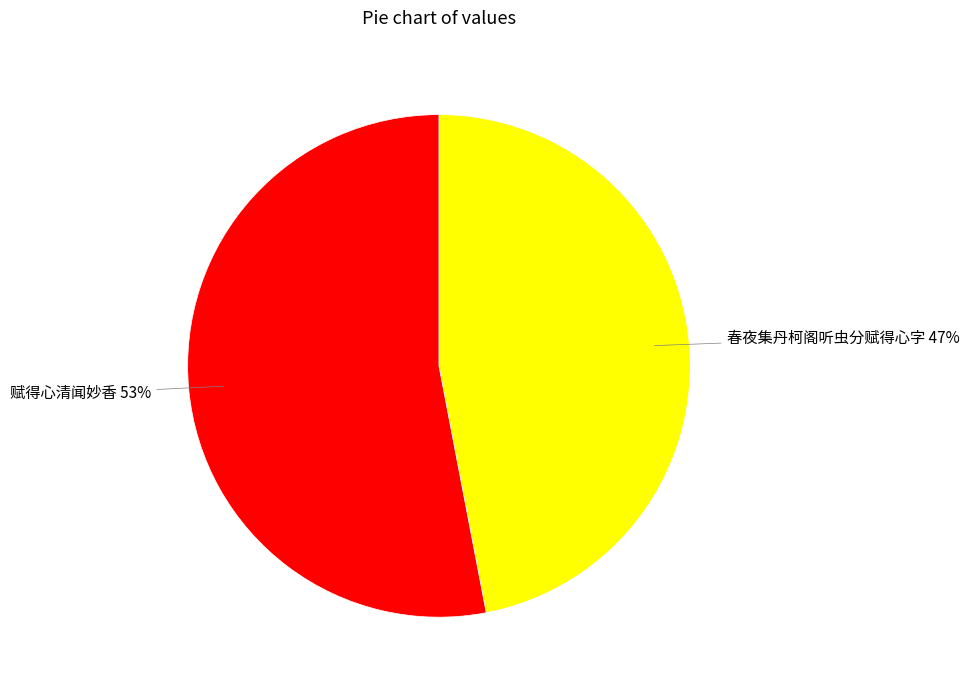

To the nearest percent, what portion does 春夜集丹柯阁听虫分赋得心字 represent?

47%